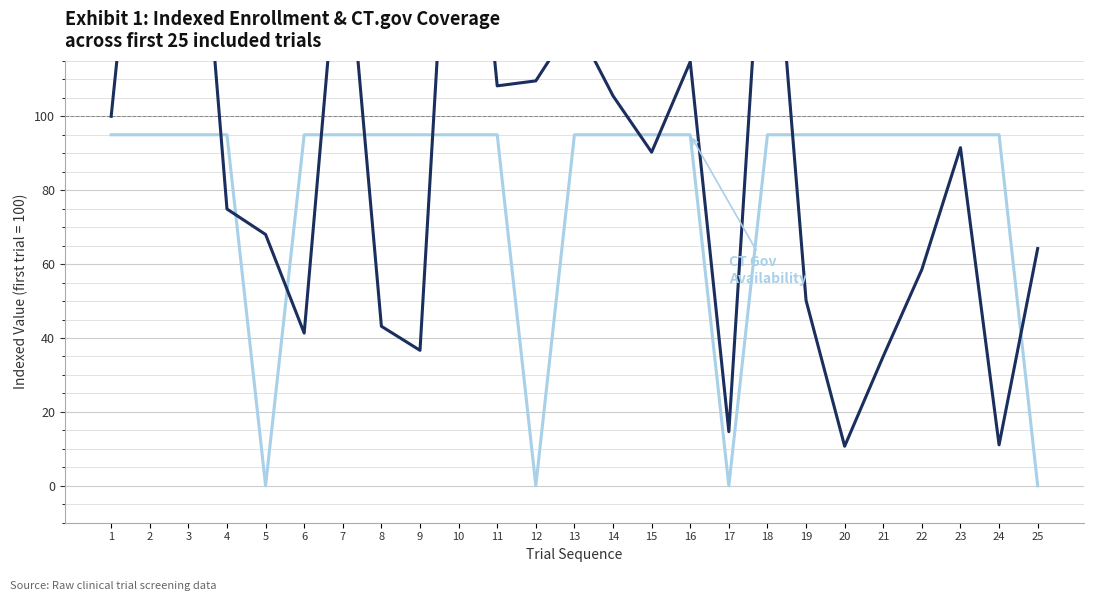

How many distinct data groups are displayed?

2